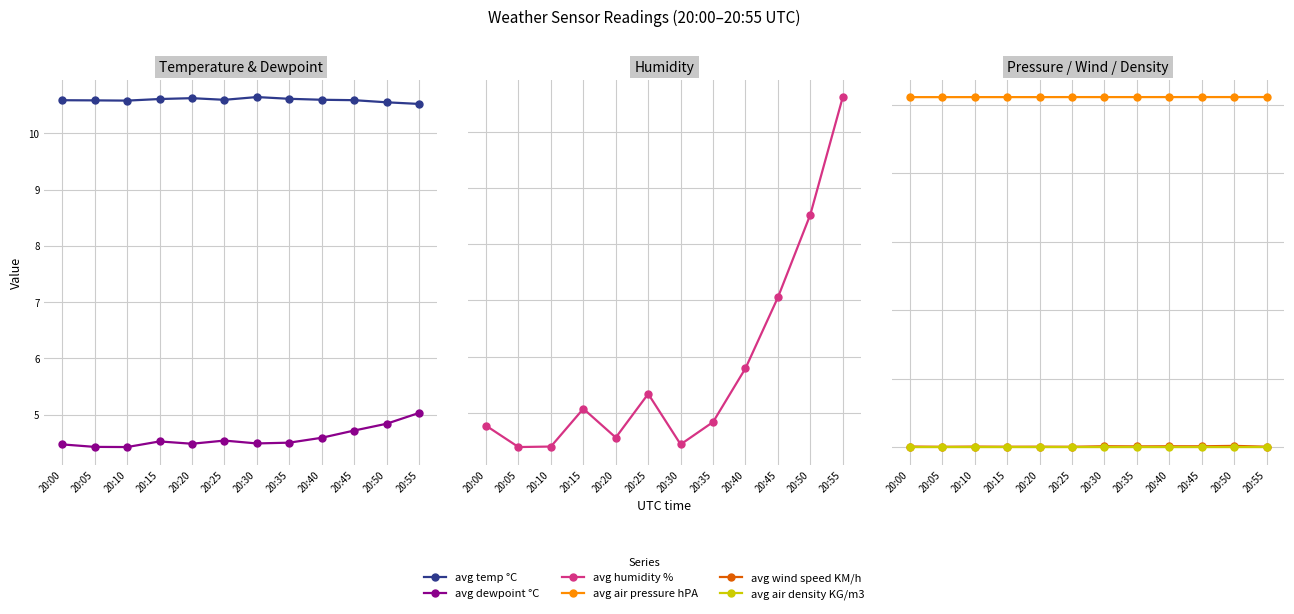

Read the avg air density KG/m3 value at 20:55.

1.3